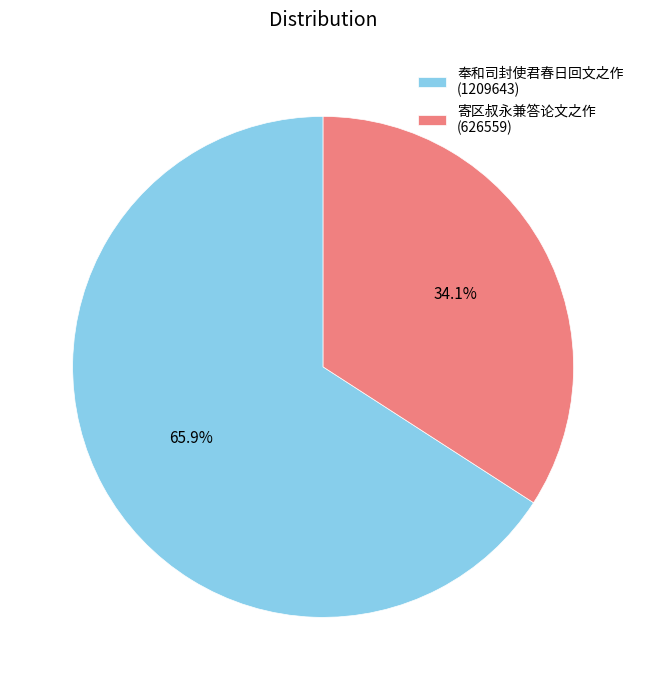

Rank the categories by value from highest to lowest.

奉和司封使君春日回文之作 (1209643), 寄区叔永兼答论文之作 (626559)